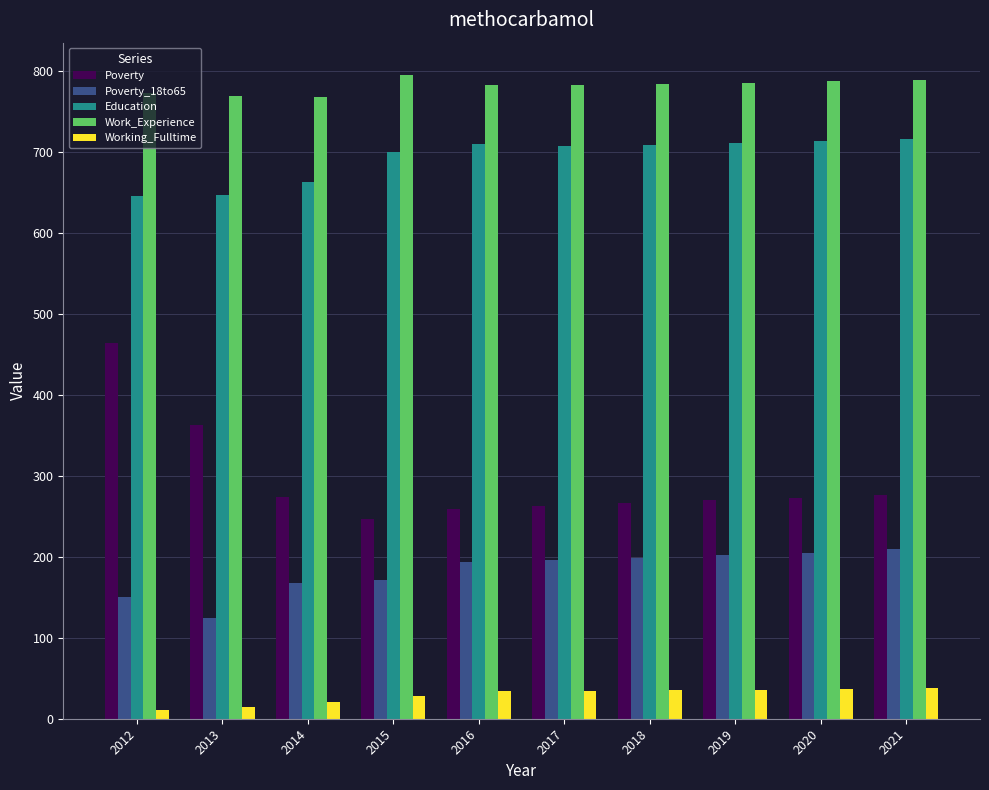

What is the lowest value of the Work_Experience series?

768